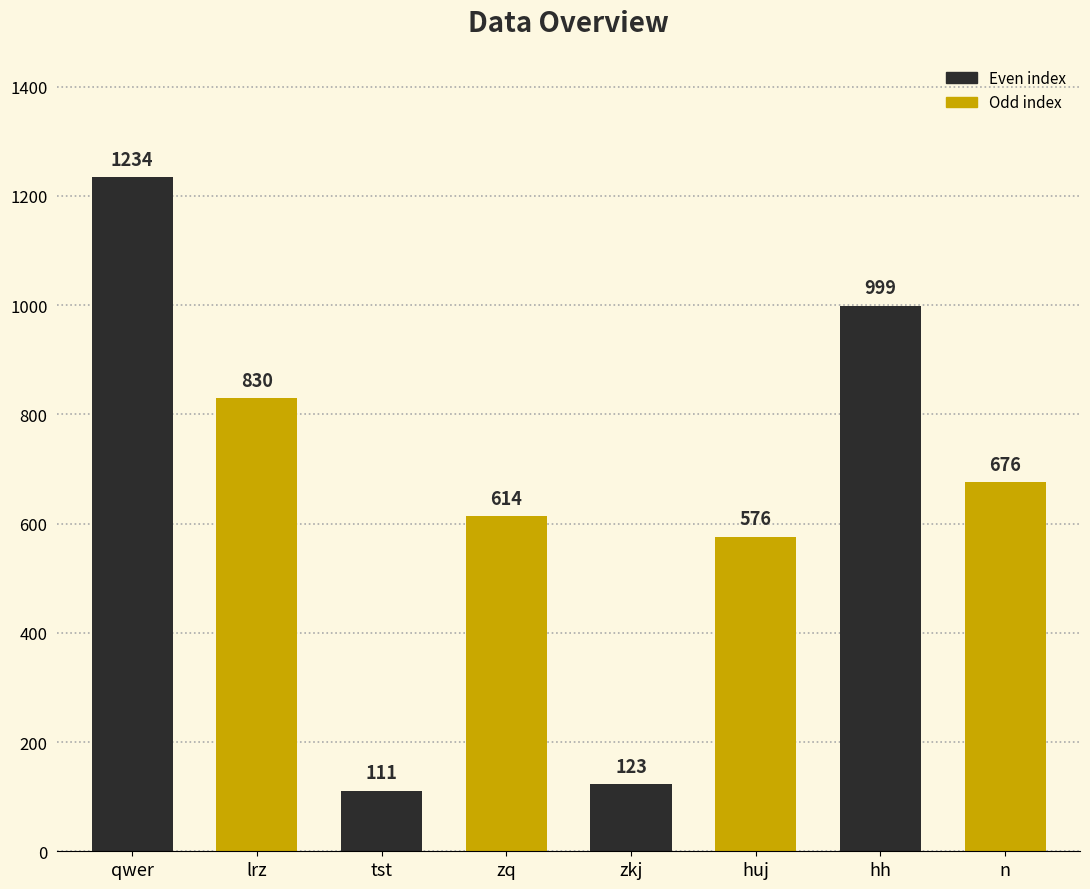

What is the change in value from lrz to zkj?

-707